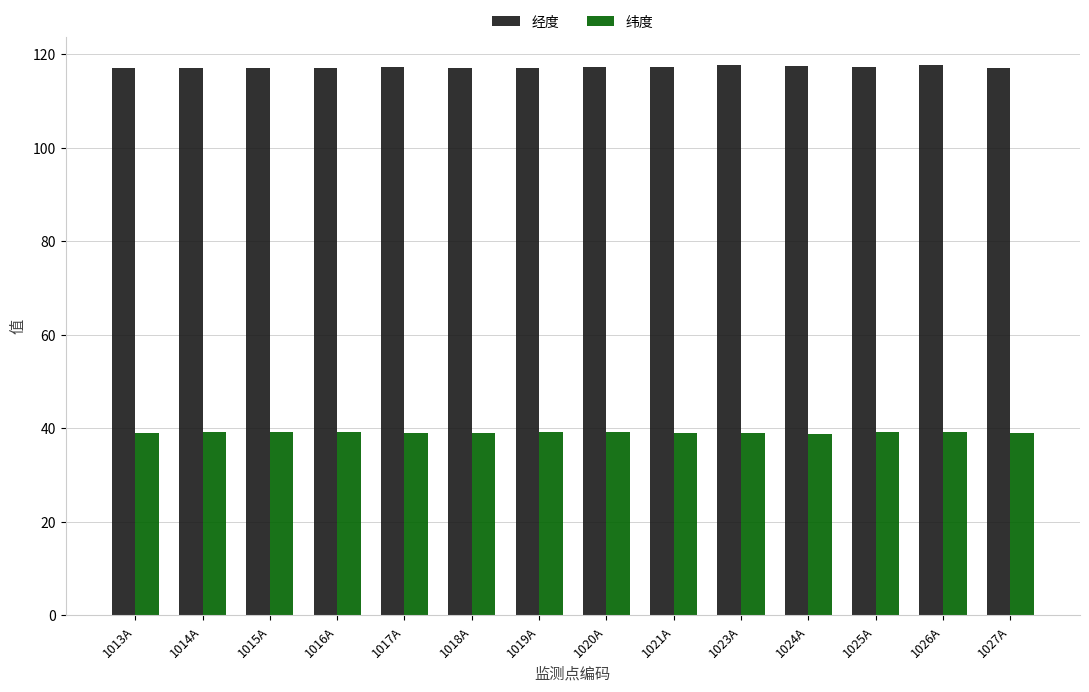

What is the maximum value for 纬度?

39.2